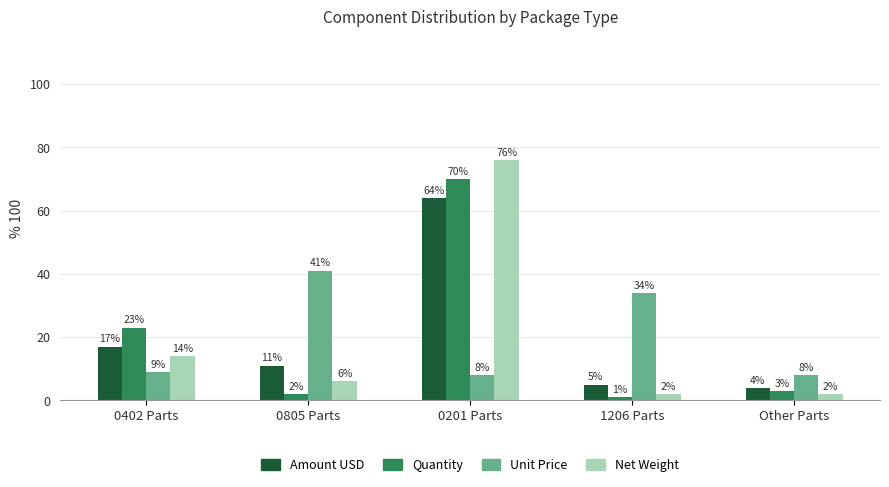

Read the Net Weight value at 0201 Parts, to the nearest 5.

75